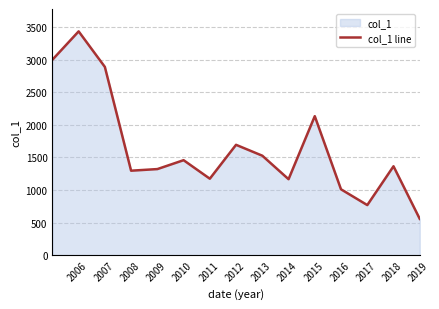

What is the greatest value displayed?

3431.8